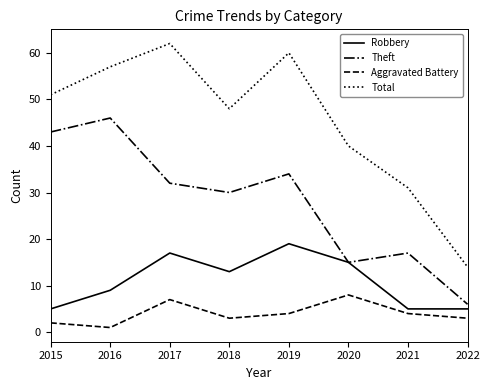

List the labels in order of Total value, smallest first.

2022, 2021, 2020, 2018, 2015, 2016, 2019, 2017